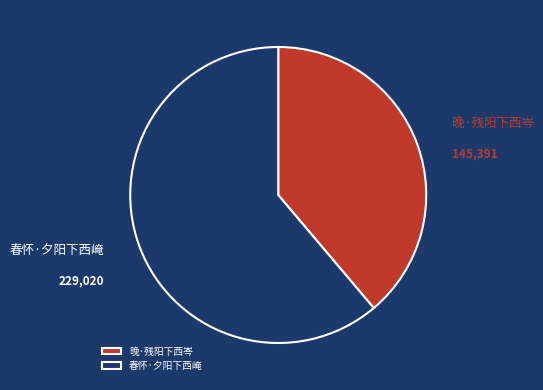

Is the sum of 晚·残阳下西岑 and 春怀·夕阳下西崦 greater than half?

Yes